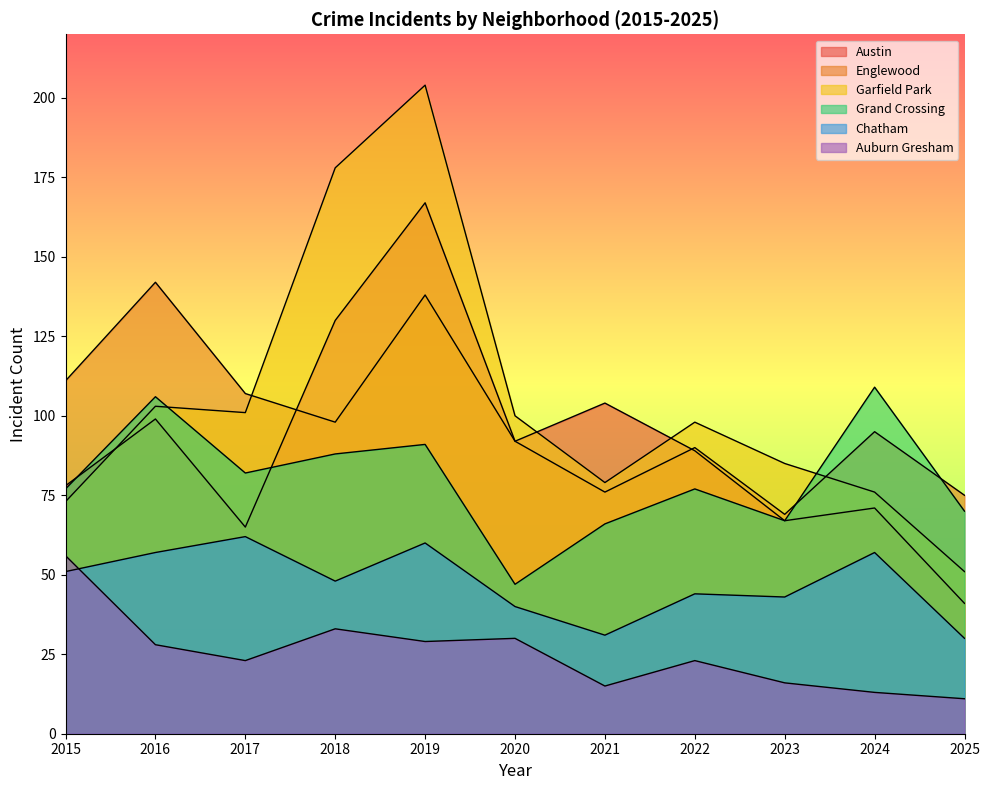

In Chatham, how many points are higher than both neighbors (excluding endpoints)?

4